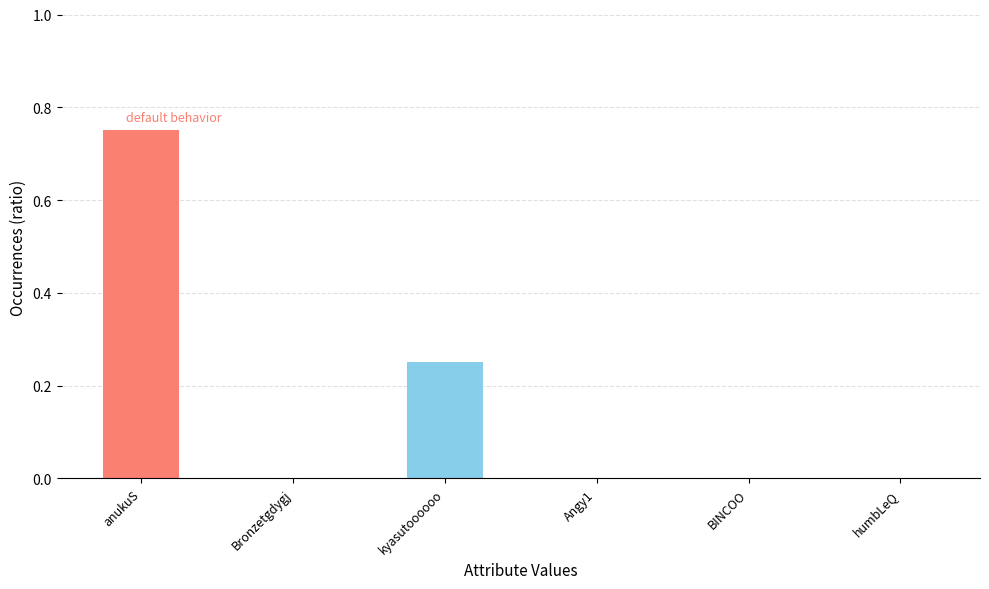

How many categories are shown in the chart?

6